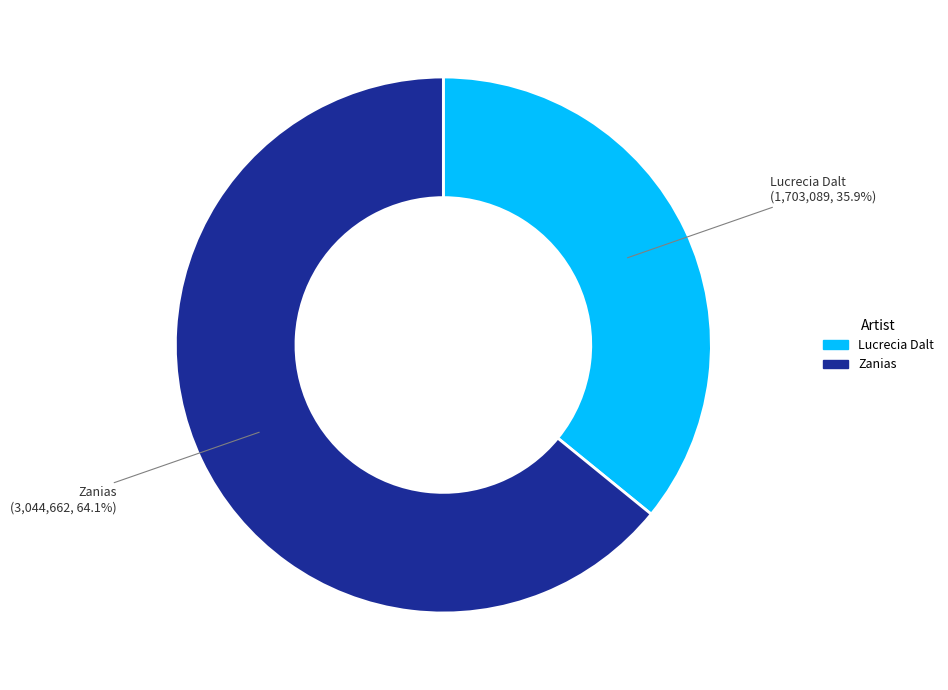

Rank the categories by value from highest to lowest.

Zanias, Lucrecia Dalt